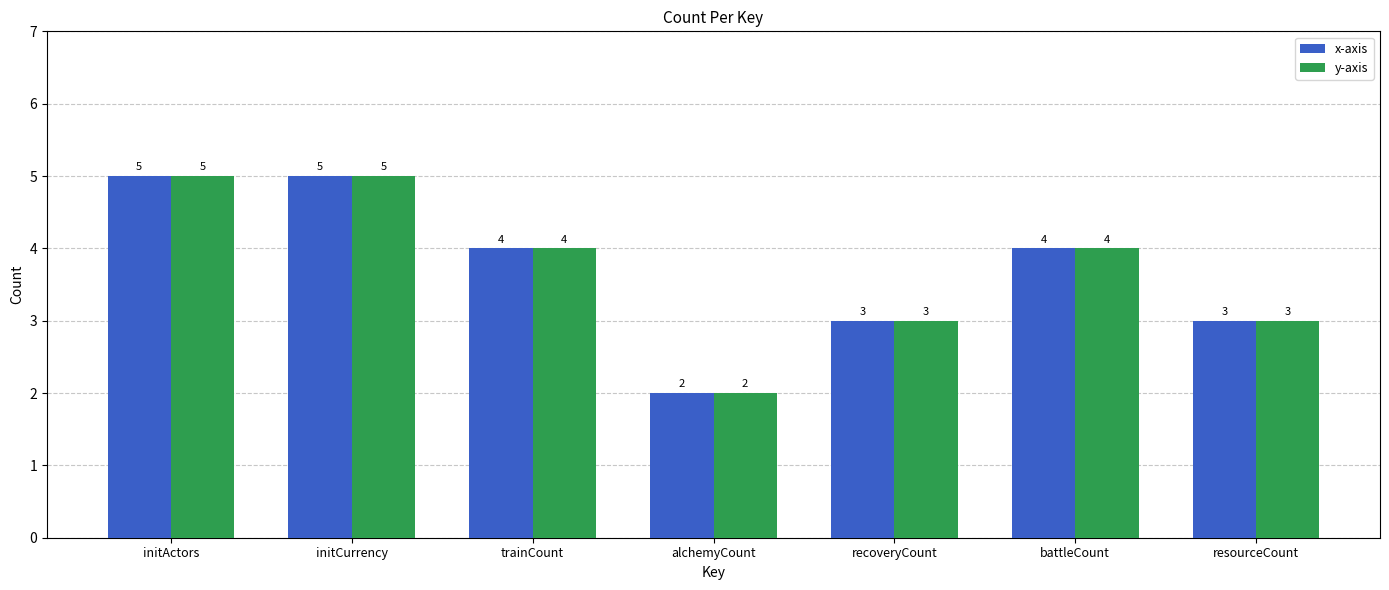

At which category does the chart reach its minimum across all series?

alchemyCount